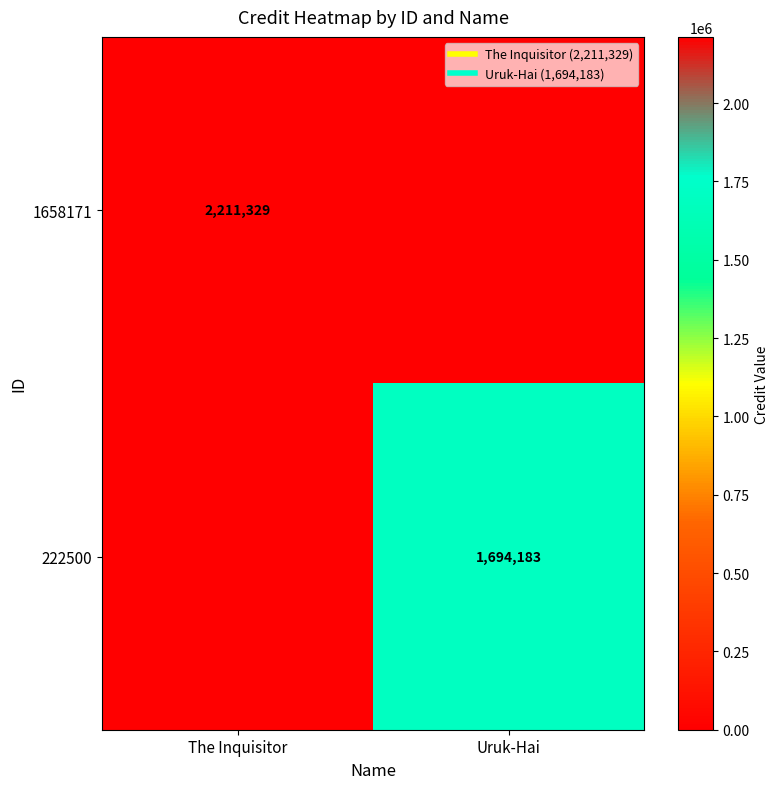

The 1658171 series shows 3916155 at The Inquisitor. True or false?

False